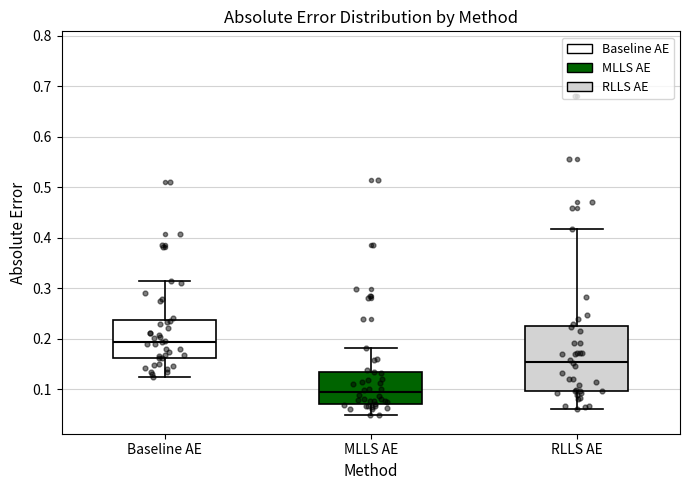

Reading left to right, transcribe this box plot: for each box, give where its median line is, the range the box spans, and where its two whiskers end, as read against the y-axis. The values are not printed on the chart, so give them approximately, as read against the axis.

Baseline AE: median 0.19, box 0.16 to 0.24, whiskers 0.12 to 0.31
MLLS AE: median 0.09, box 0.07 to 0.14, whiskers 0.05 to 0.18
RLLS AE: median 0.15, box 0.10 to 0.23, whiskers 0.06 to 0.42